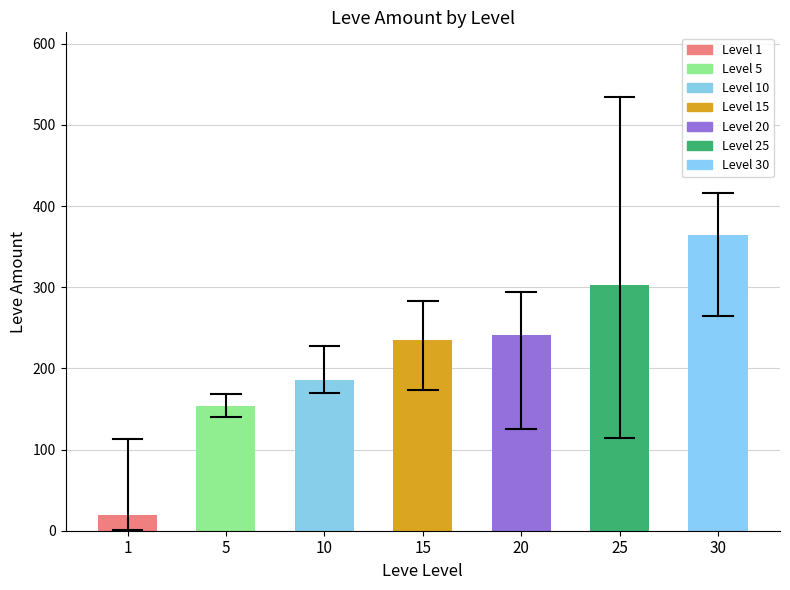

What is the approximate value at 1?

19.7